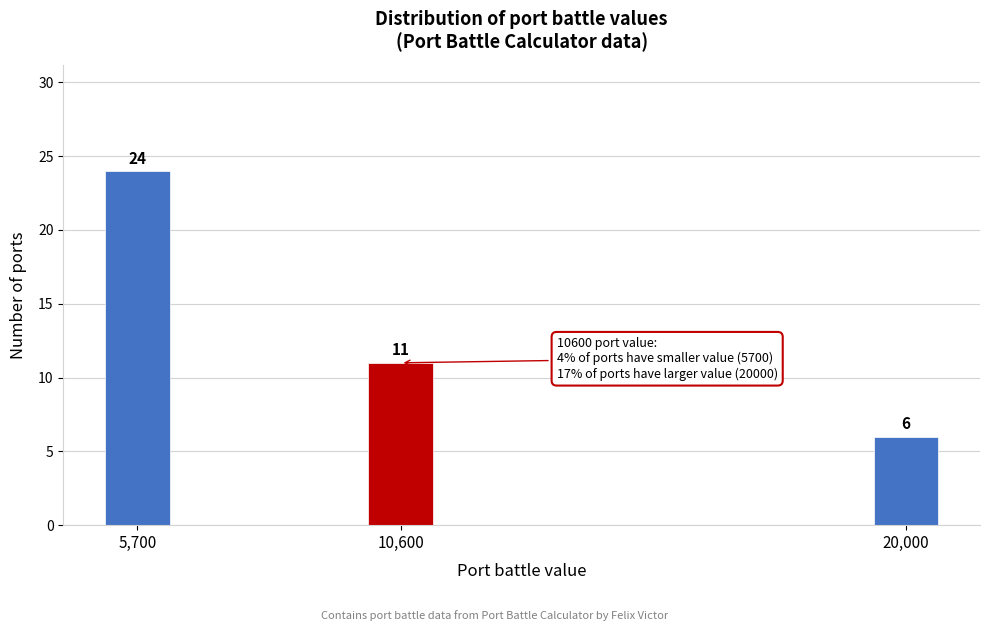

Reading right to left, list all the values displayed in this chart.

6	11	24